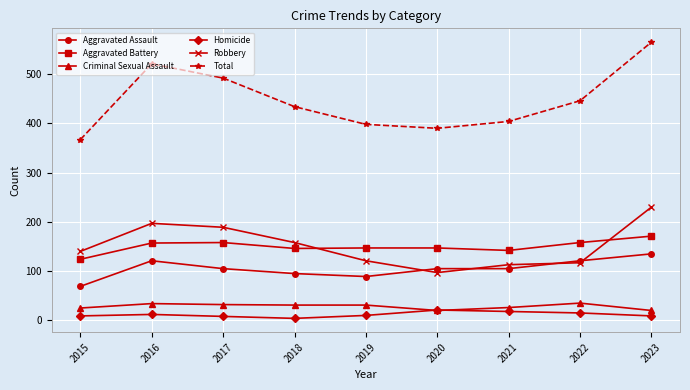

Where is the first local minimum for Robbery?

2020